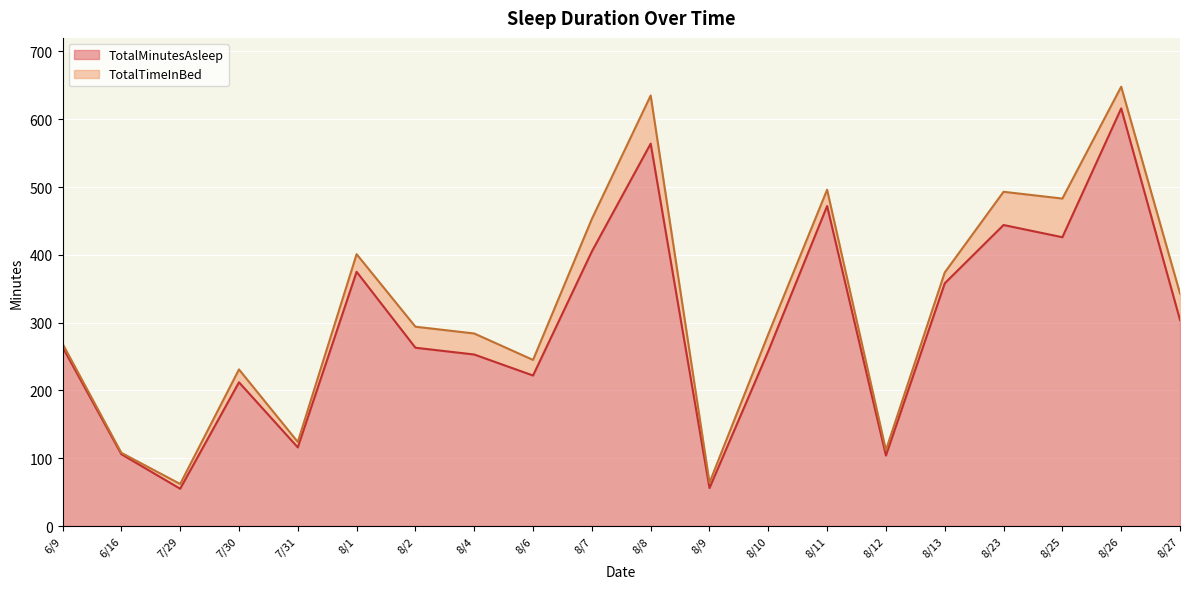

The TotalTimeInBed series shows 150 at 8/12. True or false?

False